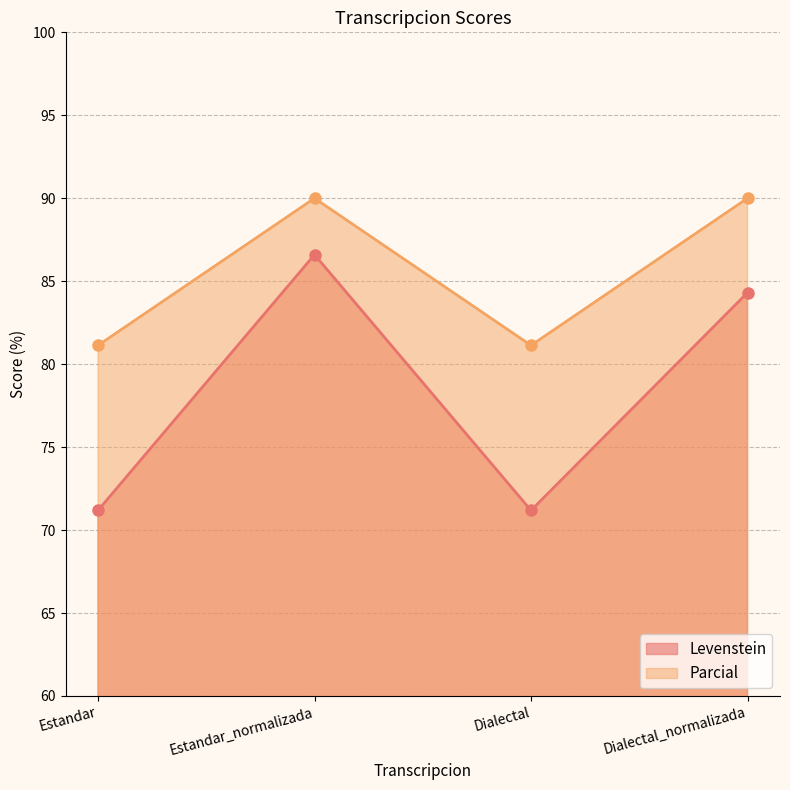

True or false: Levenstein and Parcial cross at least once.

False